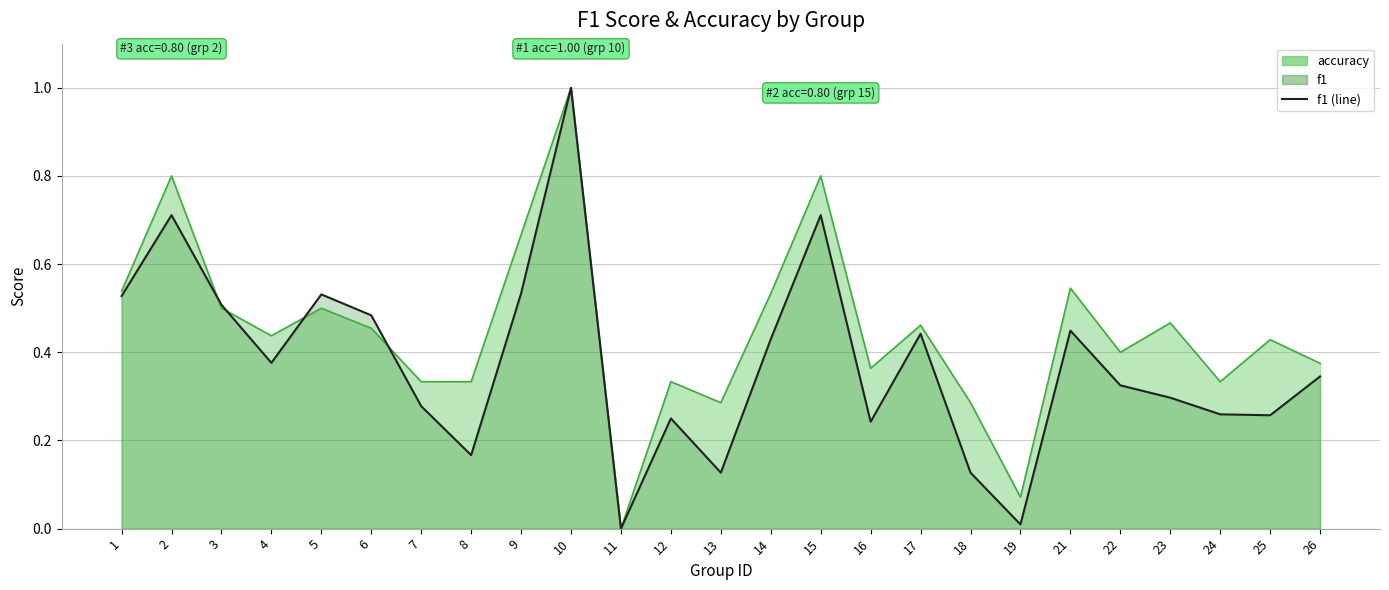

Reading left to right, list all the values displayed in this chart.

1=0.5	2=0.7	3=0.5	4=0.4	5=0.5	6=0.5	7=0.3	8=0.2	9=0.5	10=1.0	11=0.0	12=0.2	13=0.1	14=0.4	15=0.7	16=0.2	17=0.4	18=0.1	19=0.0	21=0.4	22=0.3	23=0.3	24=0.3	25=0.3	26=0.3